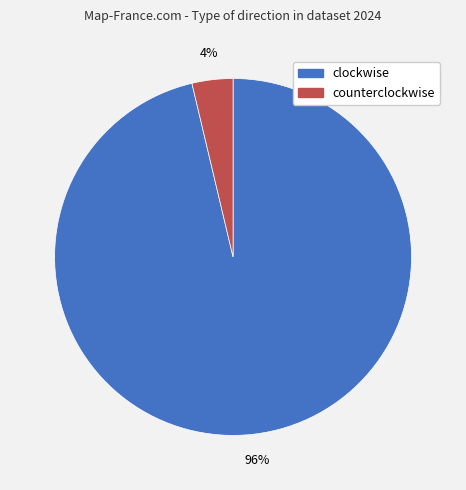

To the nearest percent, what is the average slice percentage?

50%